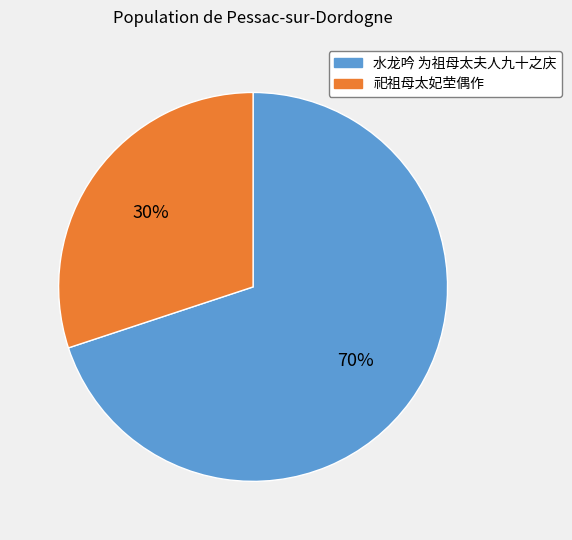

How many segments does this pie chart have?

2